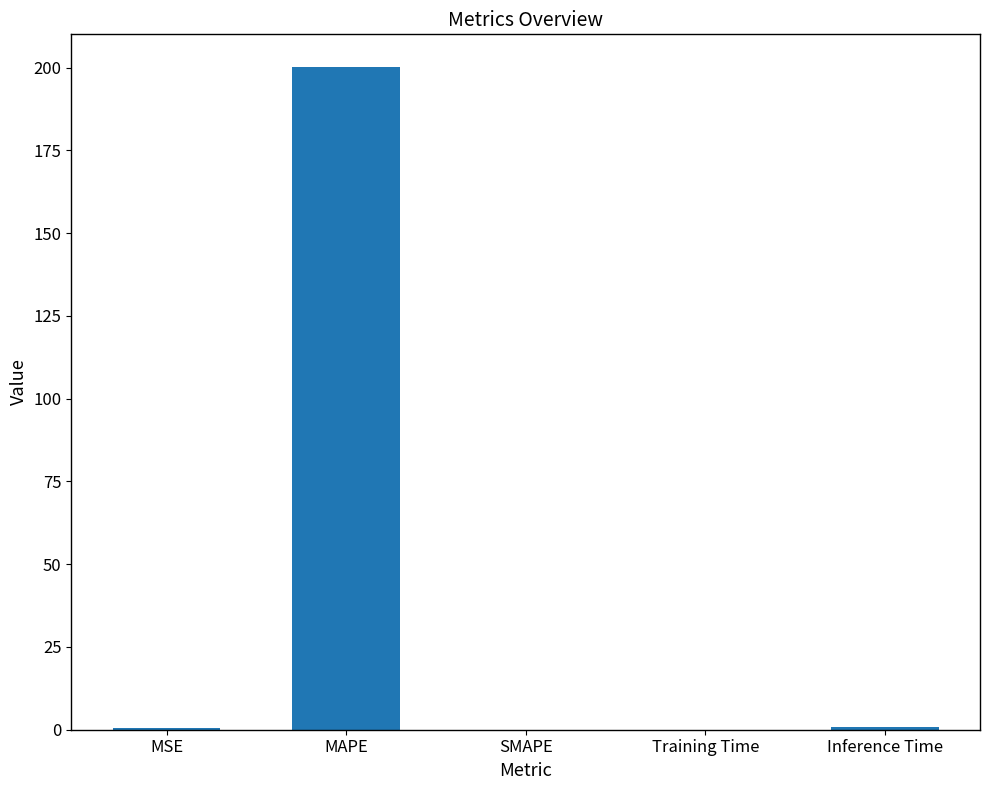

At which category does the chart reach its peak across all series?

MAPE